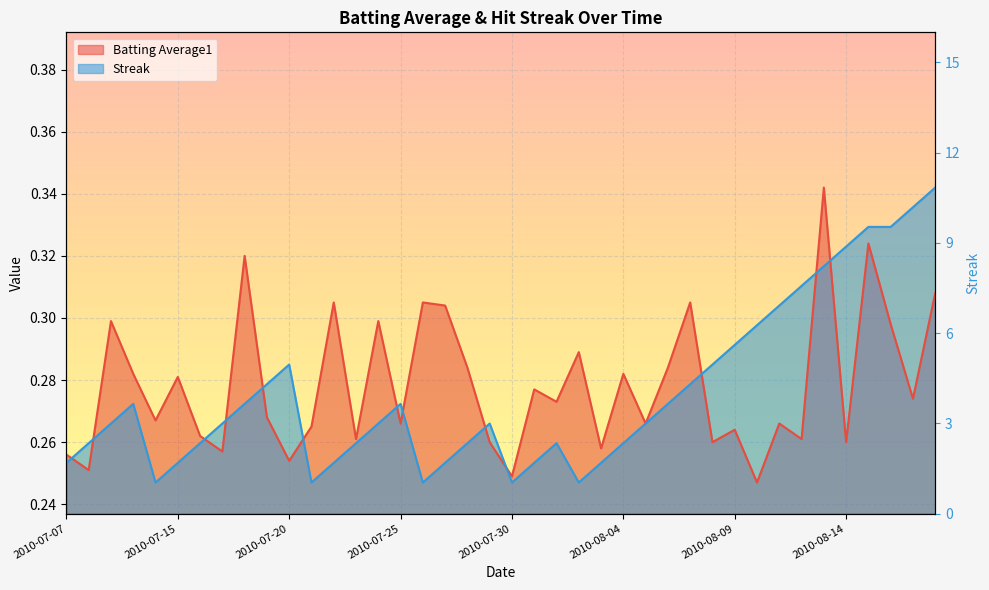

True or false: Batting Average1 has more than 2 interior local peaks.

True